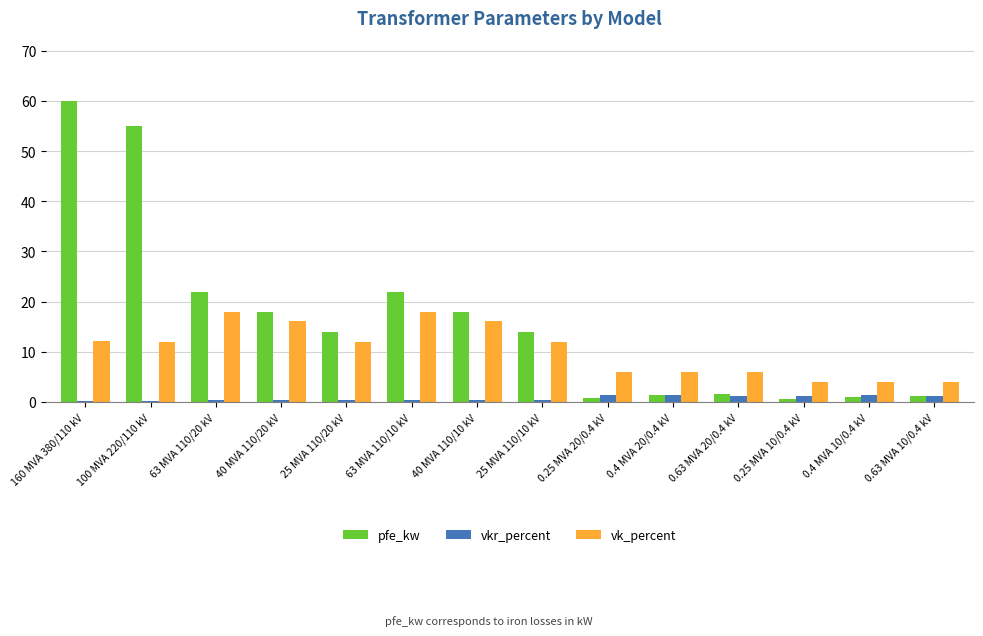

Is it true that vk_percent equals 6.1 at 160 MVA 380/110 kV?

False